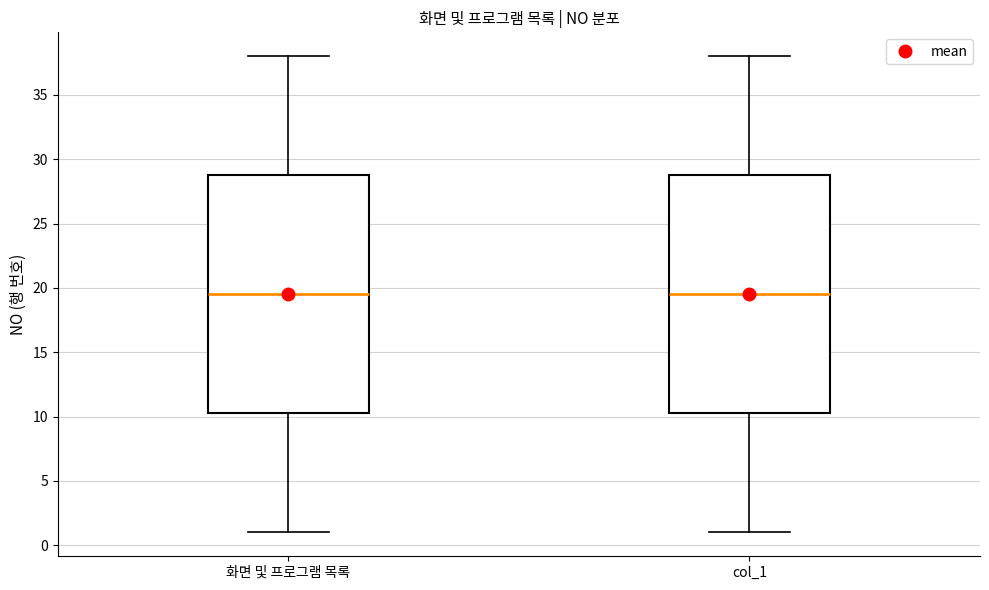

Where does the upper whisker of the box for 화면 및 프로그램 목록 end on the y-axis? The values are not printed on the chart, so give them approximately, as read against the axis.

38.0